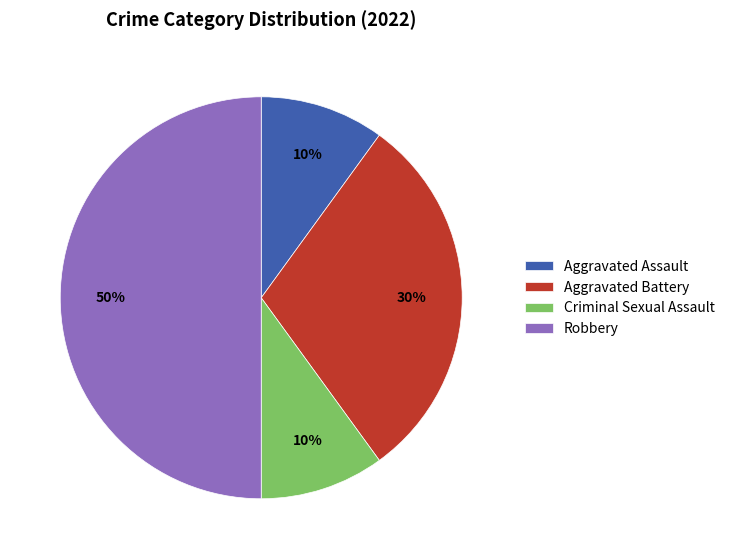

Is it true that Aggravated Assault is 16% of the pie?

False